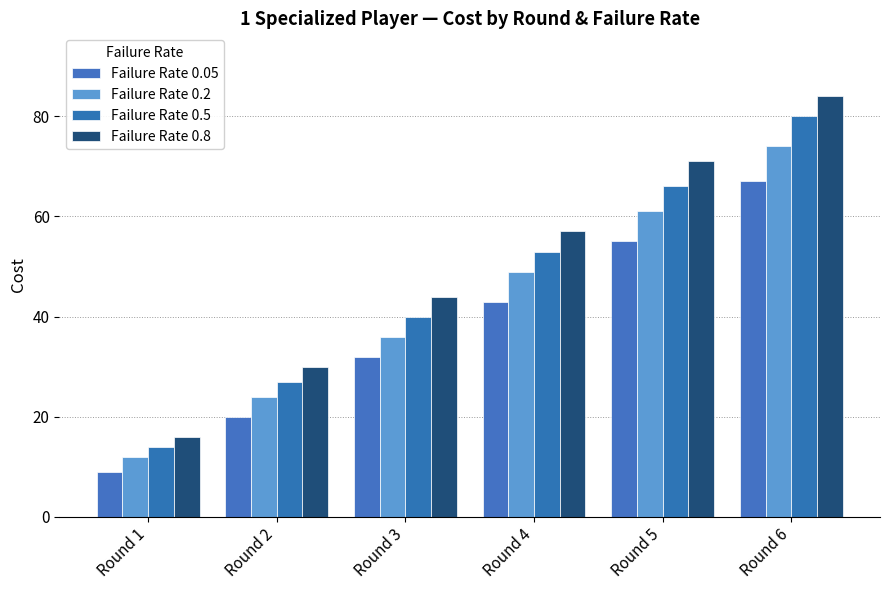

Is it true that Failure Rate 0.5 equals 27 at Round 2?

True